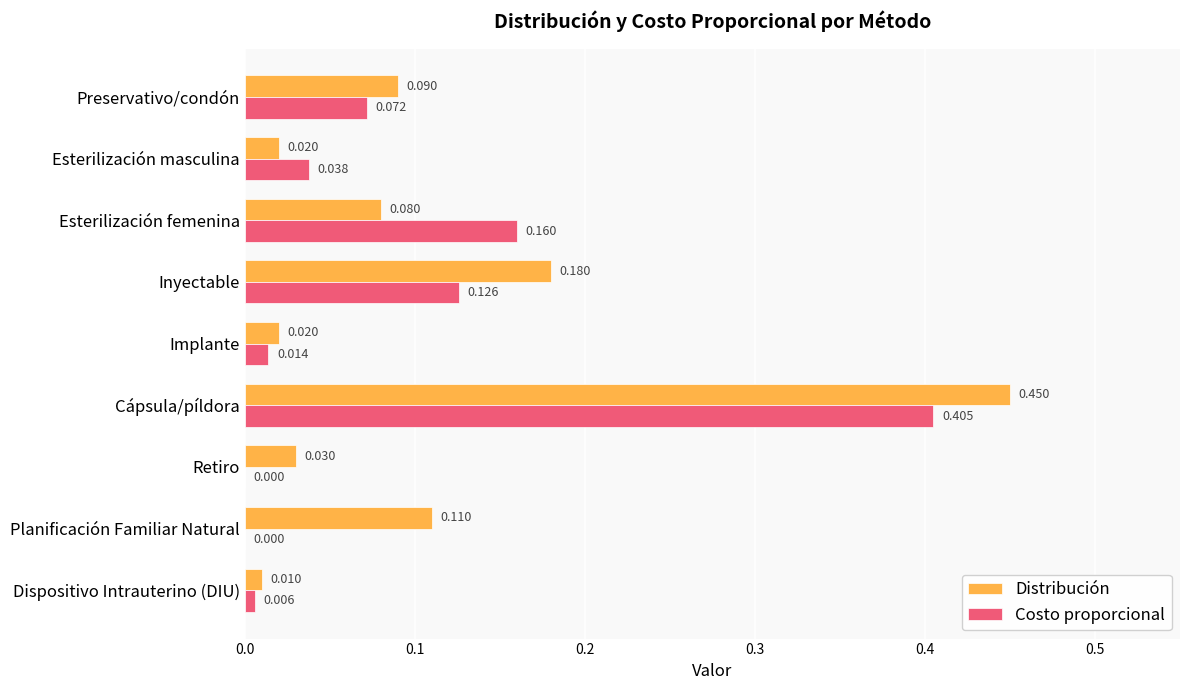

At which category does the chart reach its peak across all series?

Cápsula/píldora